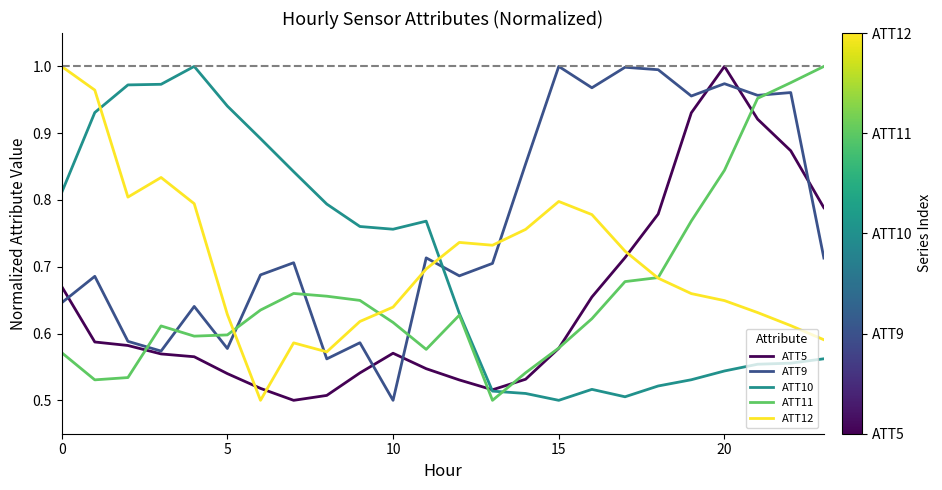

How many times do ATT9 and ATT10 cross each other?

1